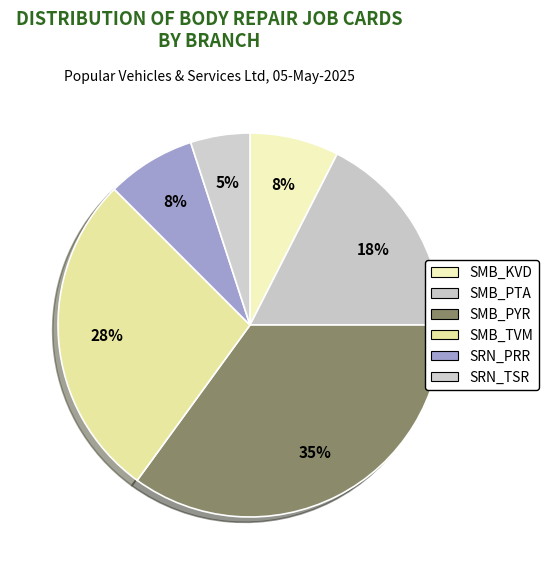

True or false: SRN_TSR accounts for 5% of the total.

True